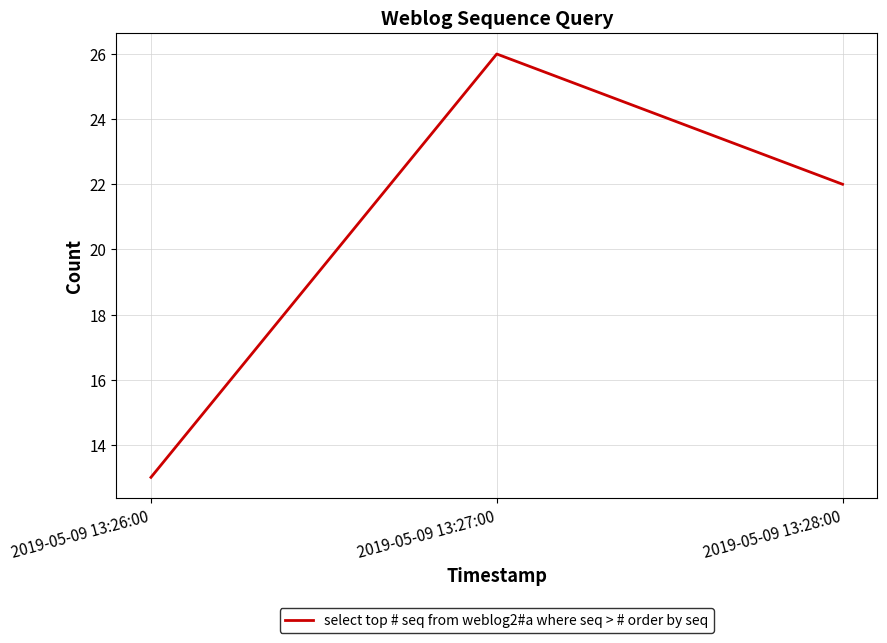

What is the maximum value shown in the chart?

26